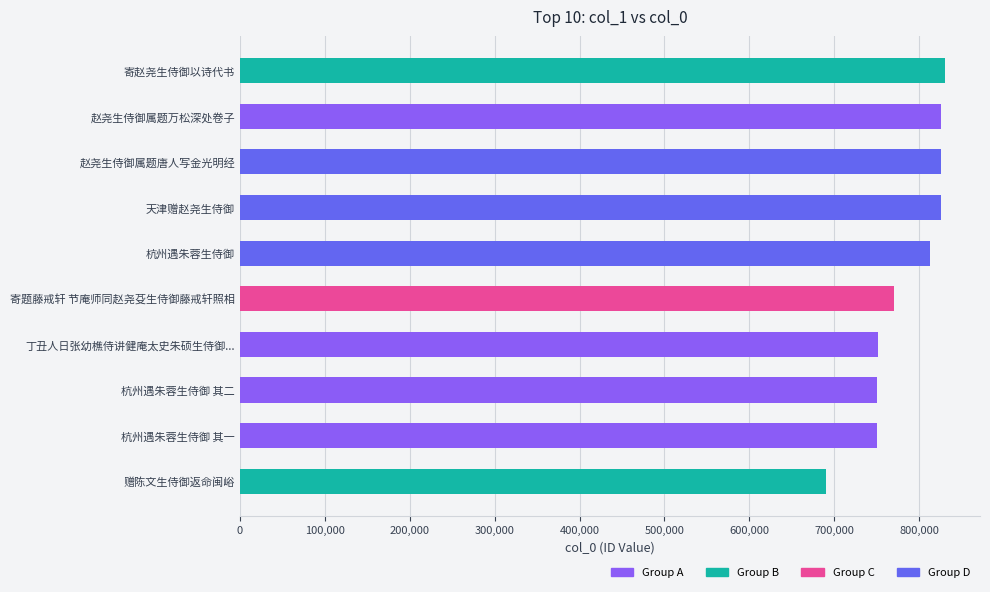

True or false: the data shows 158423 at 杭州遇朱蓉生侍御 其一.

False